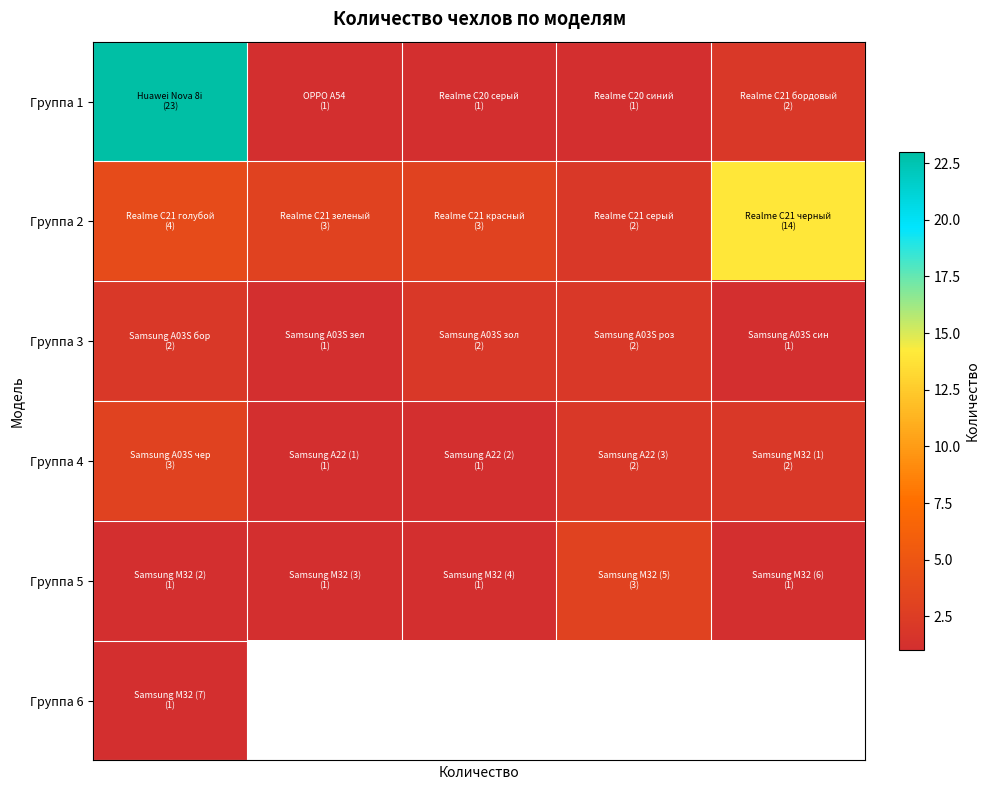

What is the average value of the Группа 3 series?

1.6